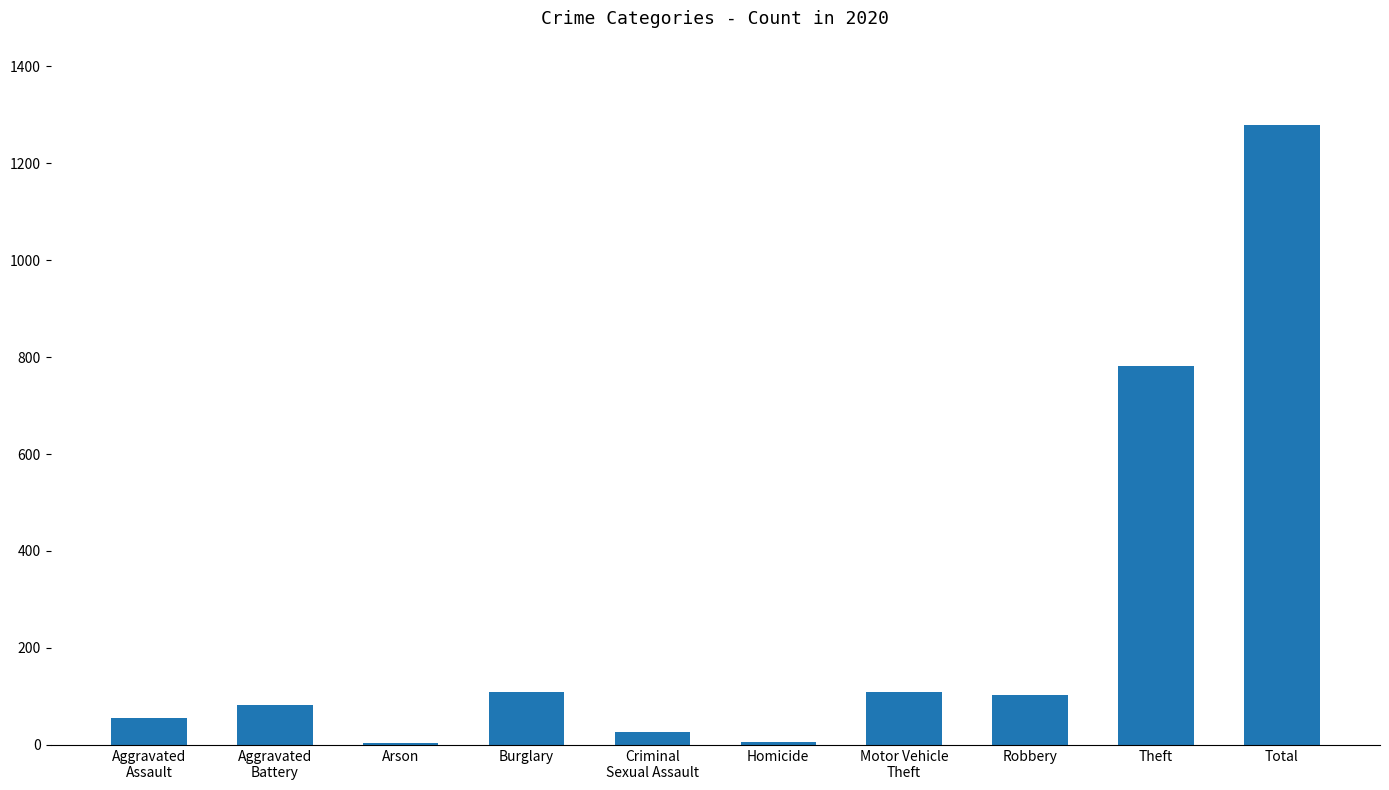

What is the average value?

256